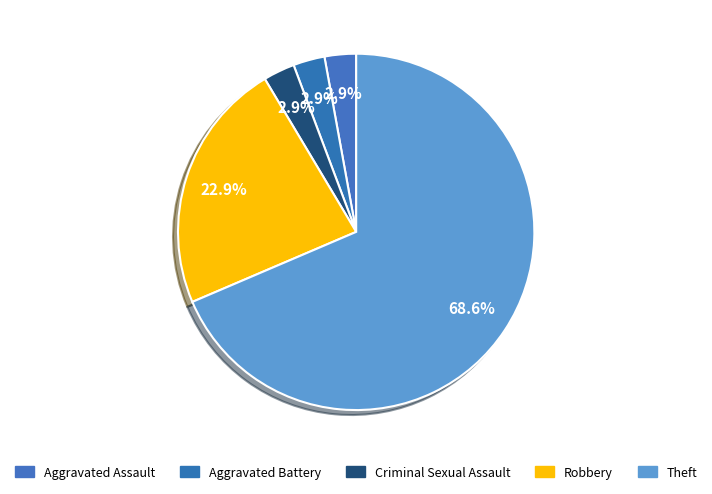

True or false: Aggravated Battery accounts for 3% of the total.

True